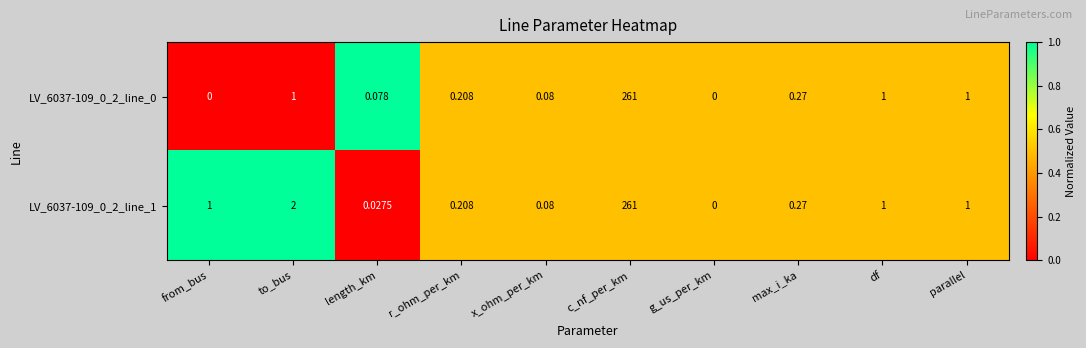

At which category is the sum across all series the highest?

c_nf_per_km